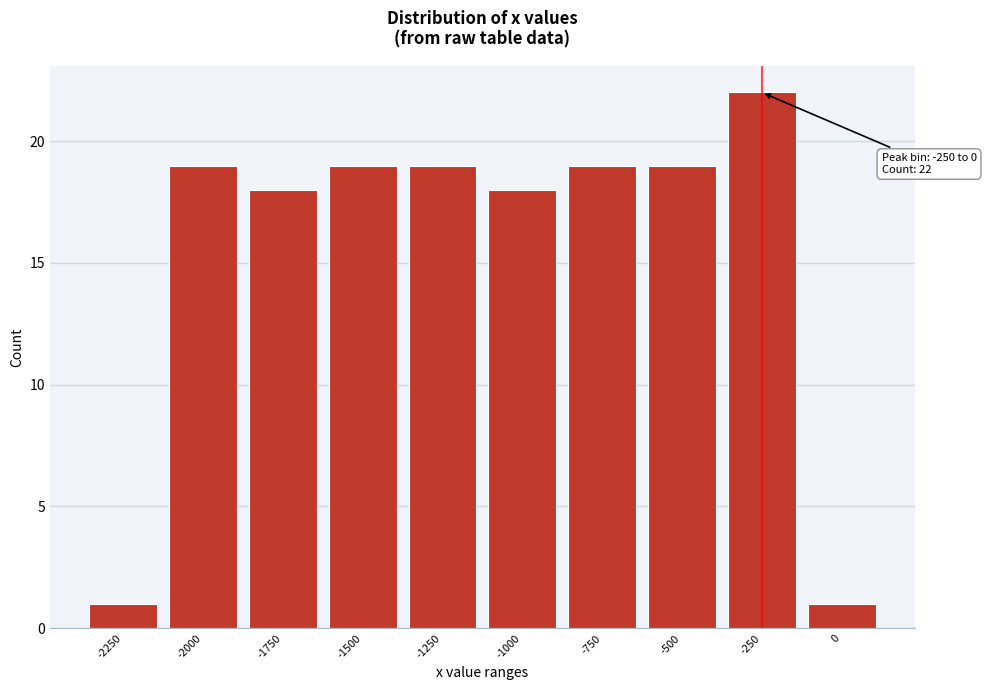

Reading right to left, list all the values displayed in this chart.

0=1	-250=22	-500=19	-750=19	-1000=18	-1250=19	-1500=19	-1750=18	-2000=19	-2250=1